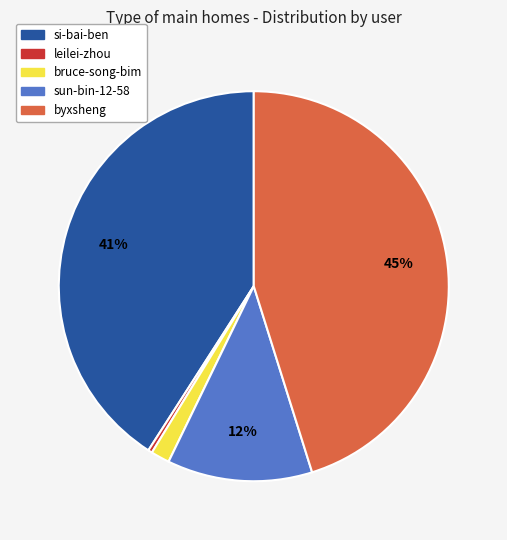

To the nearest percent, what is the difference between the largest and smallest slice percentages?

45%